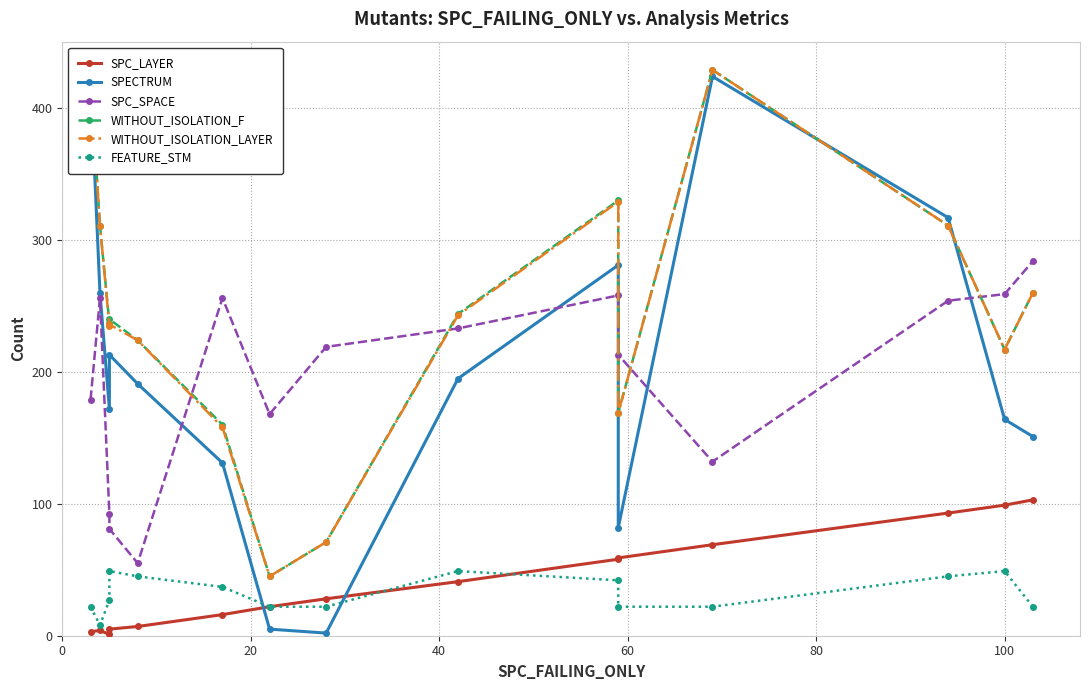

Reading left to right, list all the values displayed in this chart.

SPC_LAYER: 3	4	1	5	7	16	22	28	41	58	59	69	93	99	103
SPECTRUM: 421	260	172	213	191	131	5	2	195	281	82	424	317	164	151
SPC_SPACE: 179	256	92	81	55	256	168	219	233	258	213	132	254	259	284
WITHOUT_ISOLATION_F: 421	311	237	240	224	160	45	71	244	330	169	429	311	217	260
WITHOUT_ISOLATION_LAYER: 421	311	235	236	224	158	45	71	243	329	169	429	311	217	260
FEATURE_STM: 22	8	27	49	45	37	22	22	49	42	22	22	45	49	22